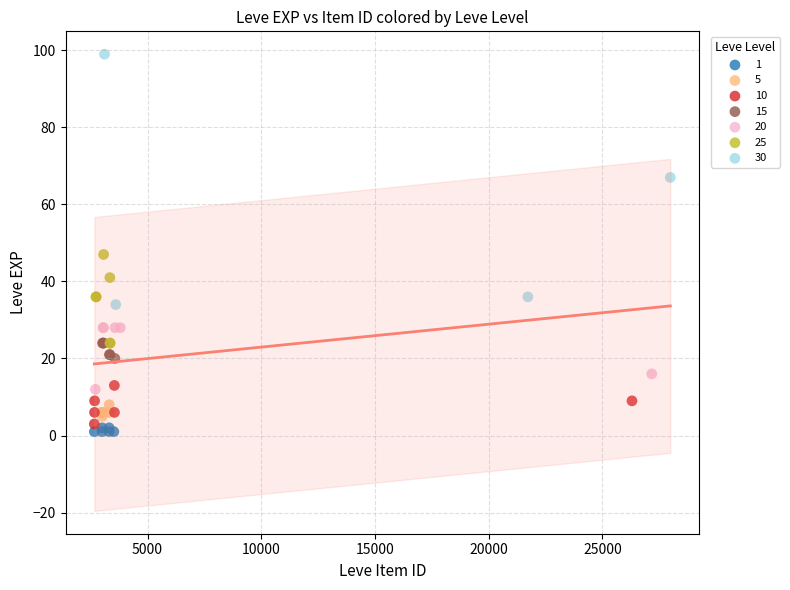

Which series has the largest Y range (max minus min)?

30